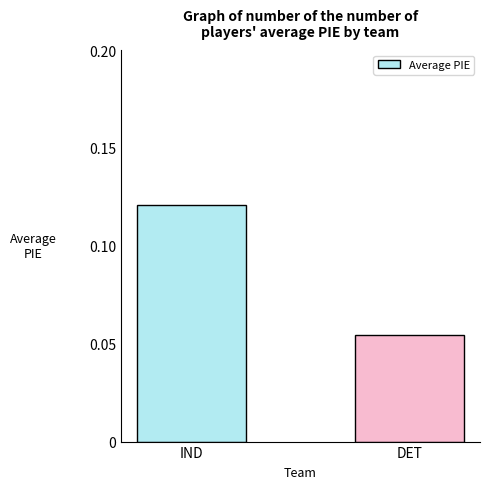

What is the label of the 1st bar from the right?

DET